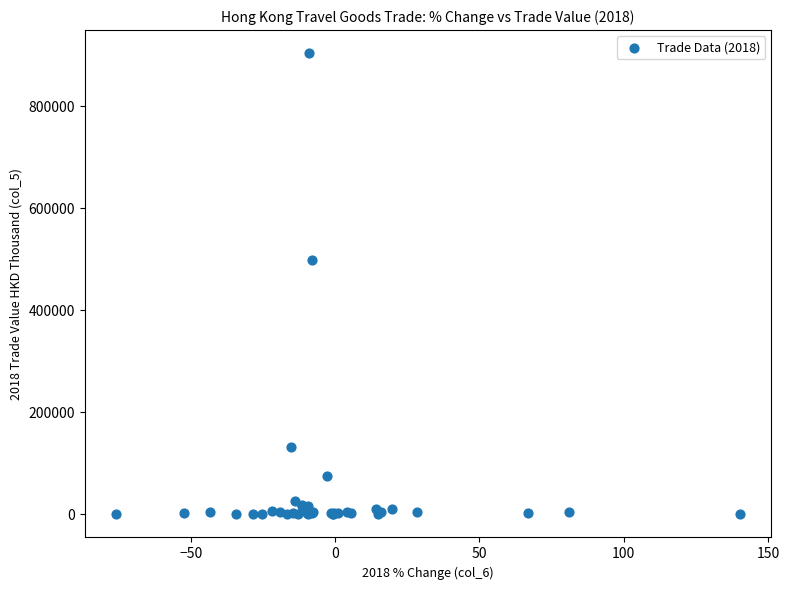

What Y value in the scatter plot is closest to 452128?

497981.5